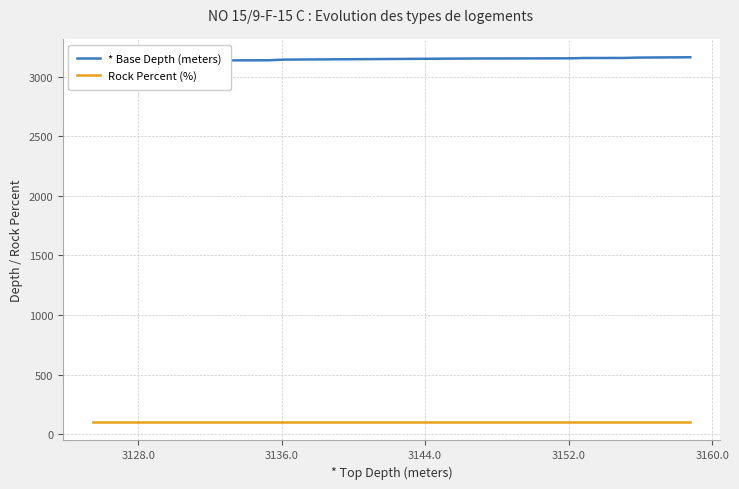

What is the minimum value shown in the chart?

100.0